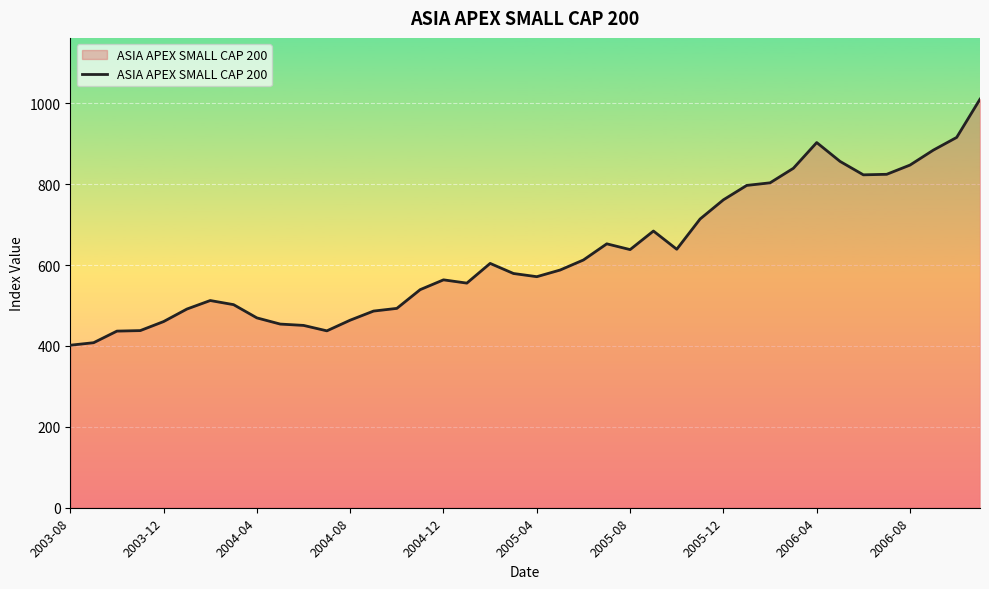

What is the smallest value displayed?

401.9